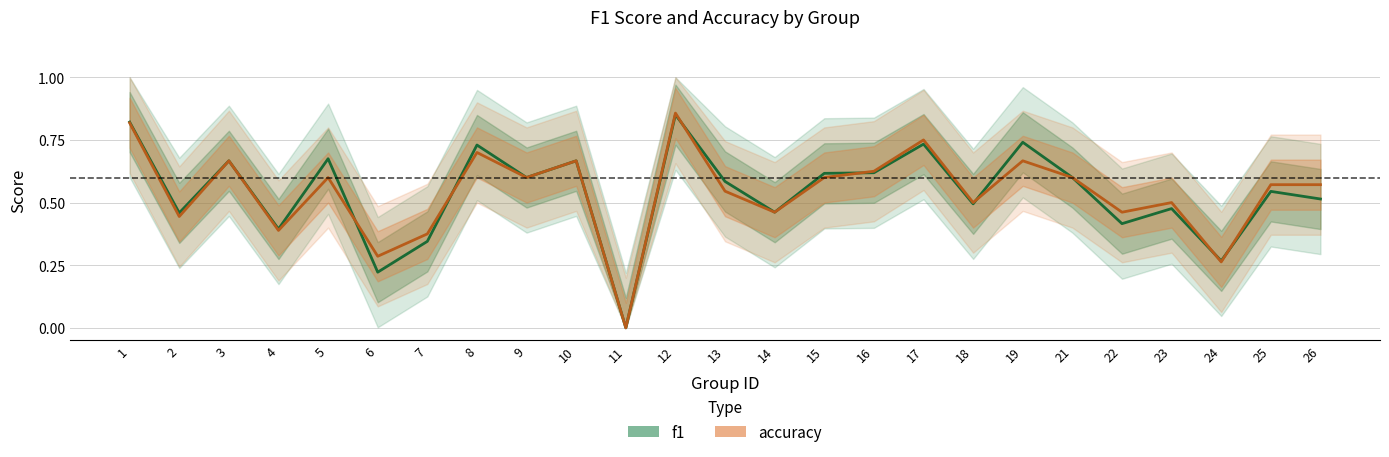

List the series in order of their peak value, highest first.

accuracy, f1